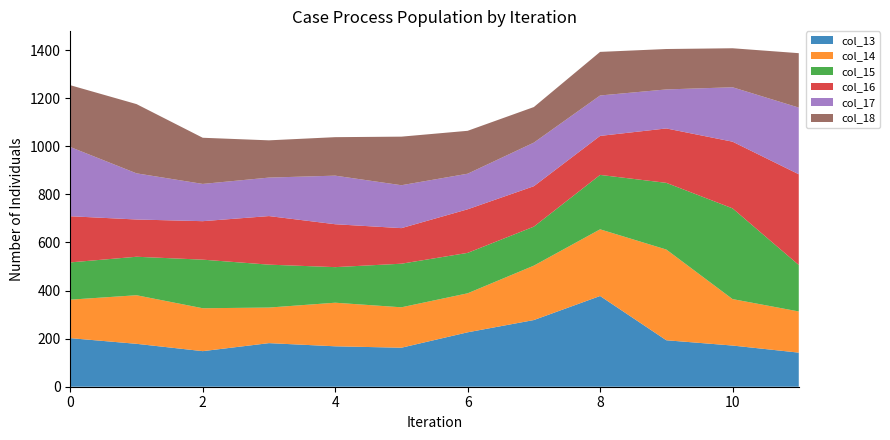

What is the maximum value for col_13?

377.3